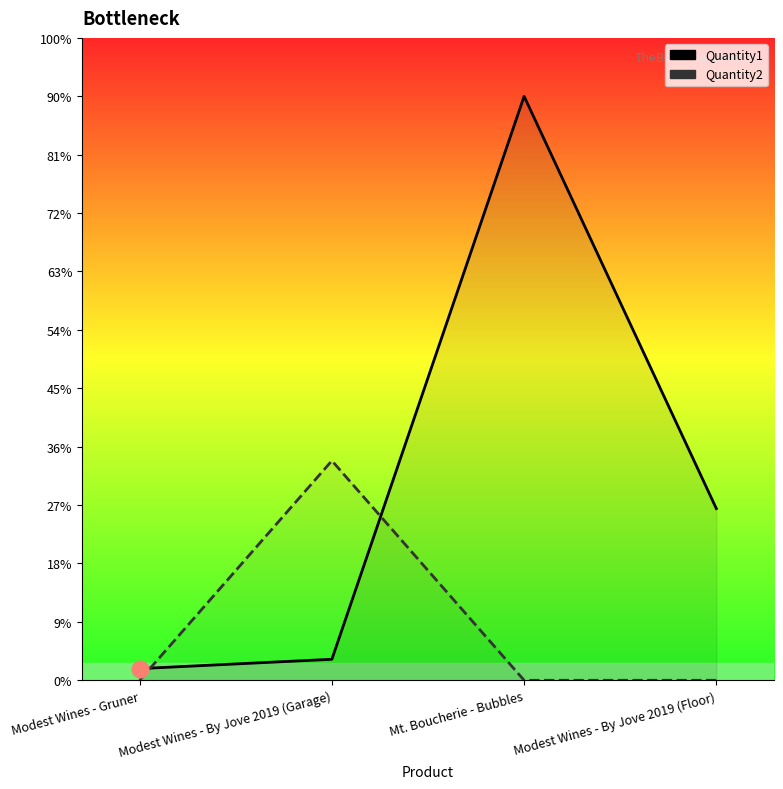

List the labels in order of Quantity1 value, smallest first.

Modest Wines - Gruner, Modest Wines - By Jove 2019 (Garage), Modest Wines - By Jove 2019 (Floor), Mt. Boucherie - Bubbles